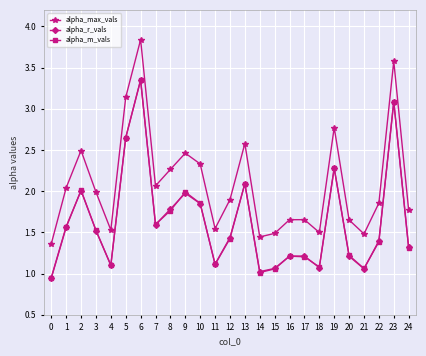

What is the difference between the alpha_r_vals values at 20 and 4?

0.1